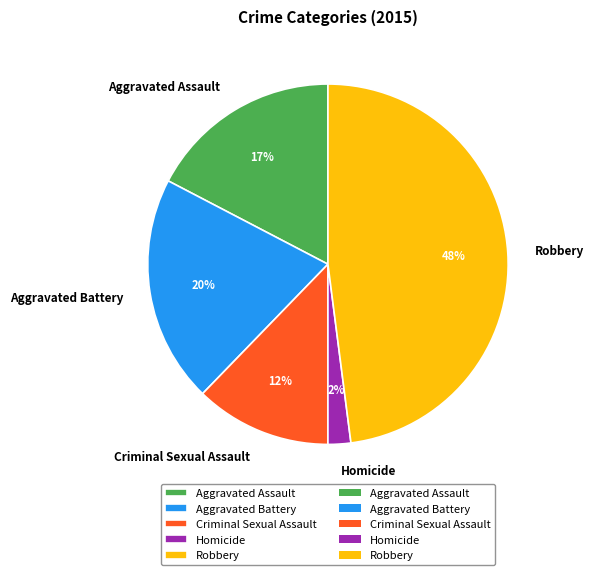

Is there a majority slice in this chart?

No